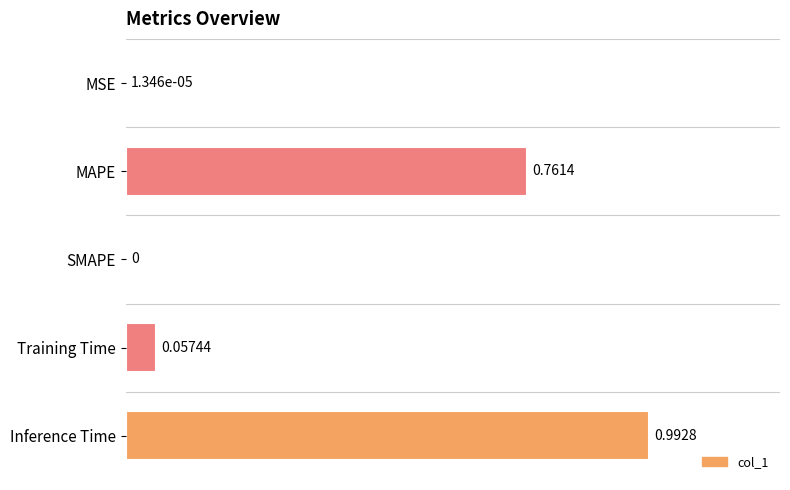

Which category has the highest value across all series?

Inference Time